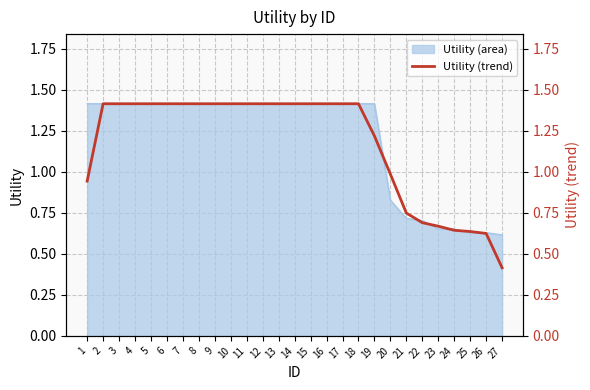

Between 22 and 20, which is larger?

20